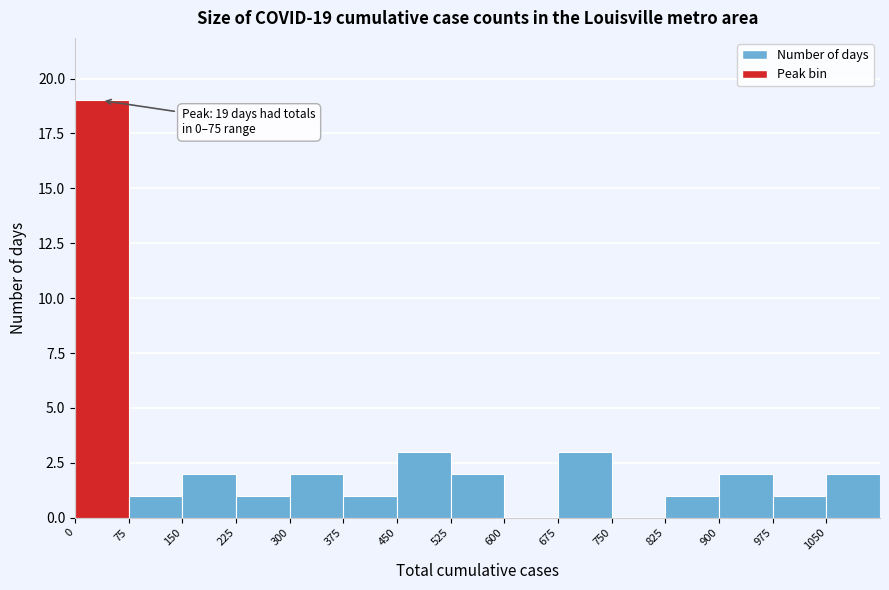

Over which range of the x-axis is the bar tallest?

0 to 75